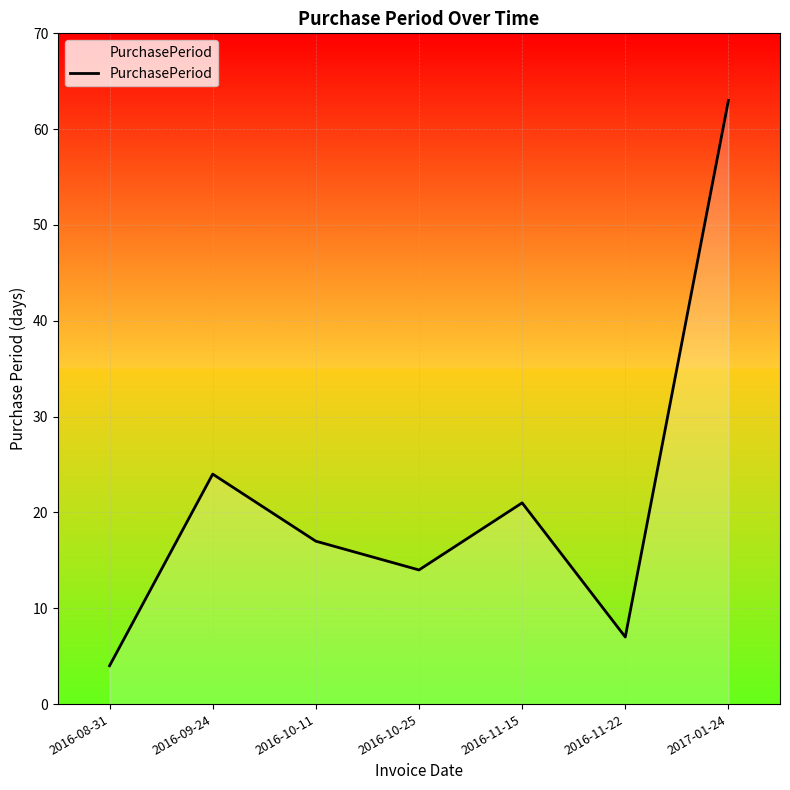

What is the difference between the values at 2016-10-25 and 2016-10-11?

3